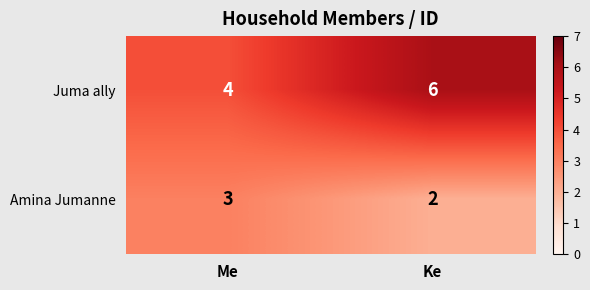

At which label does Juma ally reach its minimum?

Me